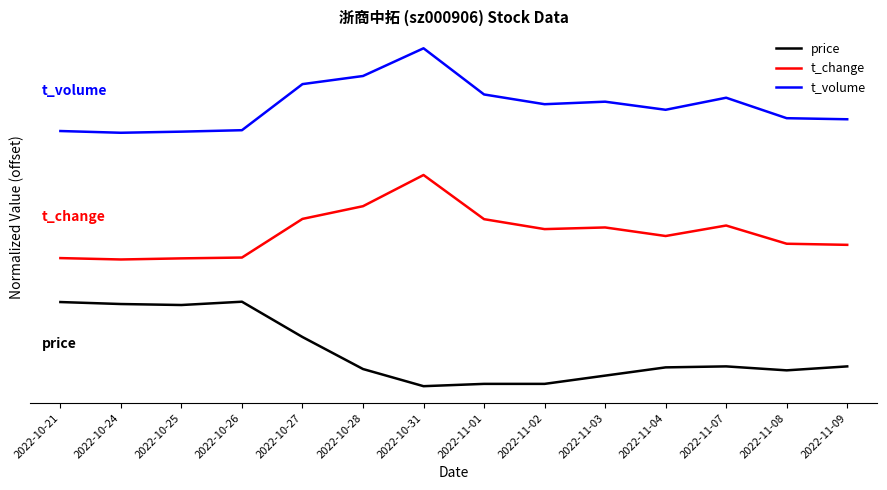

Reading left to right, transcribe all the data shown in this chart.

price: 2022-10-21=1.0	2022-10-24=1.0	2022-10-25=1.0	2022-10-26=1.0	2022-10-27=0.6	2022-10-28=0.2	2022-10-31=0.0	2022-11-01=0.0	2022-11-02=0.0	2022-11-03=0.1	2022-11-04=0.2	2022-11-07=0.2	2022-11-08=0.2	2022-11-09=0.2
t_change: 2022-10-21=1.5	2022-10-24=1.5	2022-10-25=1.5	2022-10-26=1.5	2022-10-27=2.0	2022-10-28=2.1	2022-10-31=2.5	2022-11-01=2.0	2022-11-02=1.9	2022-11-03=1.9	2022-11-04=1.8	2022-11-07=1.9	2022-11-08=1.7	2022-11-09=1.7
t_volume: 2022-10-21=3.0	2022-10-24=3.0	2022-10-25=3.0	2022-10-26=3.0	2022-10-27=3.6	2022-10-28=3.7	2022-10-31=4.0	2022-11-01=3.5	2022-11-02=3.3	2022-11-03=3.4	2022-11-04=3.3	2022-11-07=3.4	2022-11-08=3.2	2022-11-09=3.2